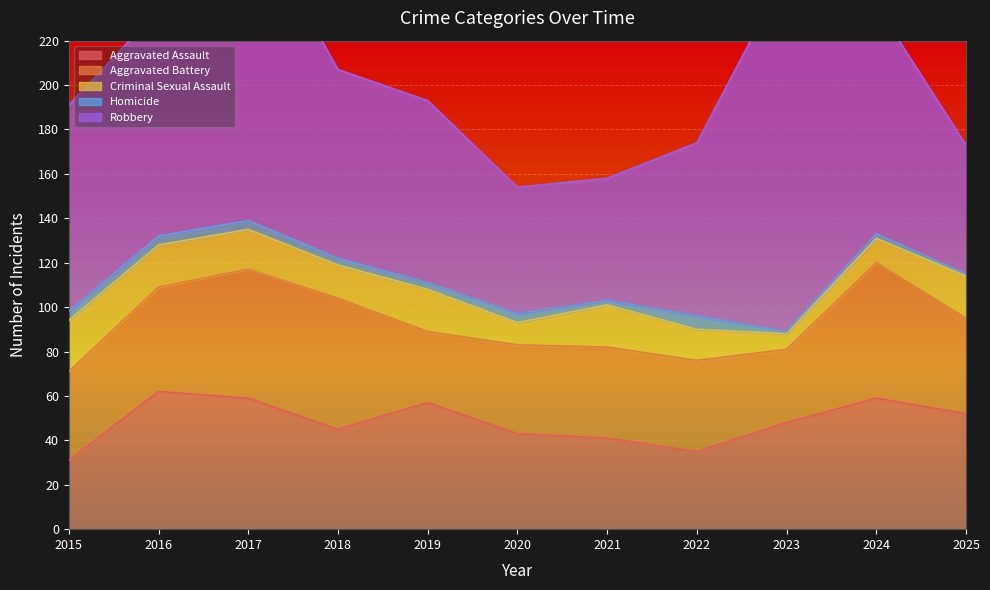

What is the difference between the Aggravated Battery values at 2017 and 2015?

18